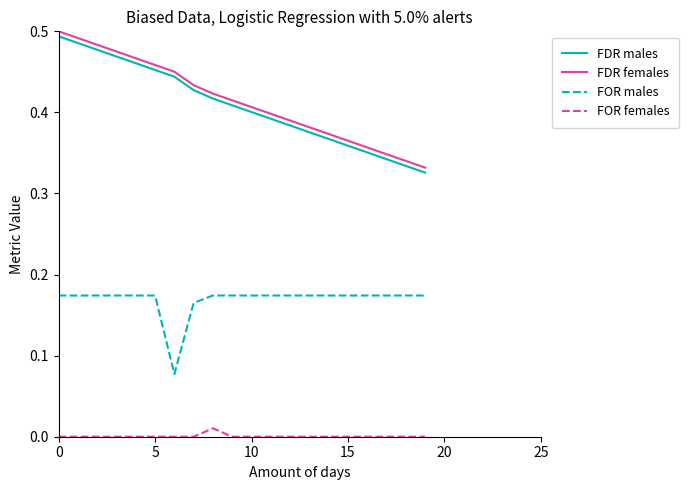

What are all the series names shown in the legend?

FDR males, FDR females, FOR males, FOR females